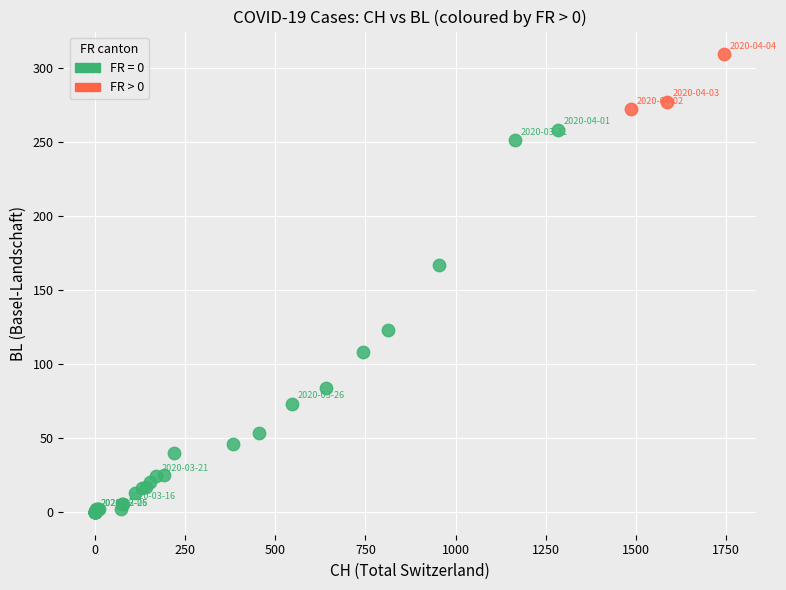

Which series contains the lowest Y value?

FR = 0